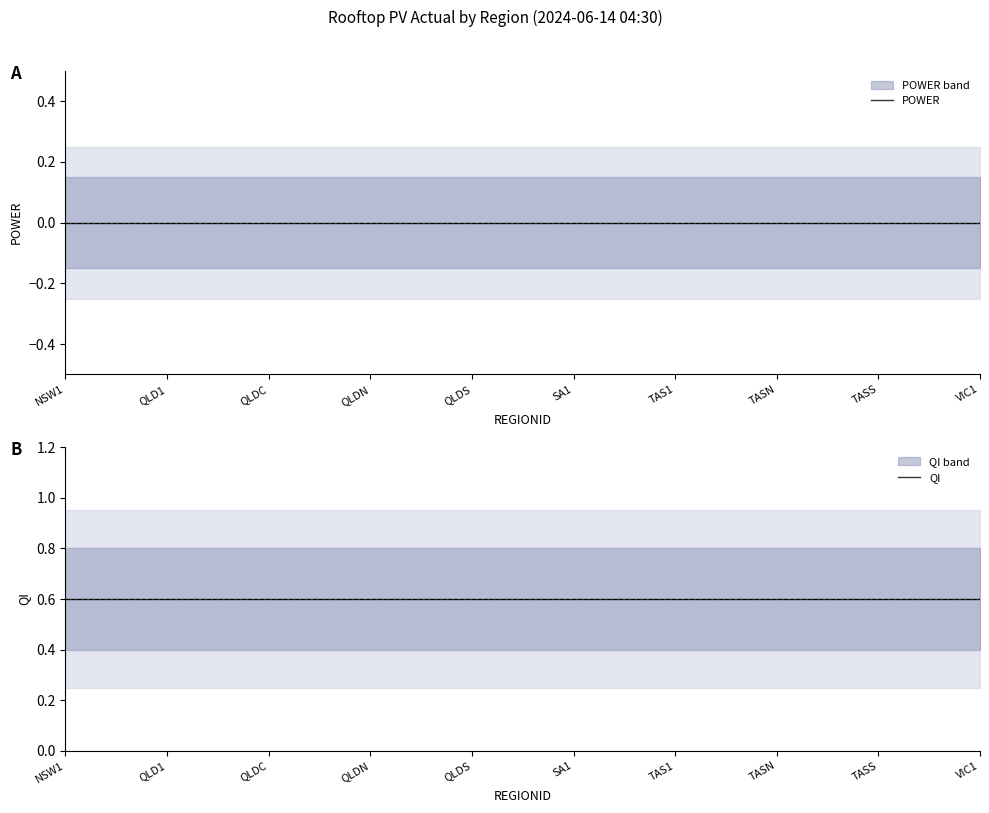

What are all the series names shown in the legend?

POWER, QI